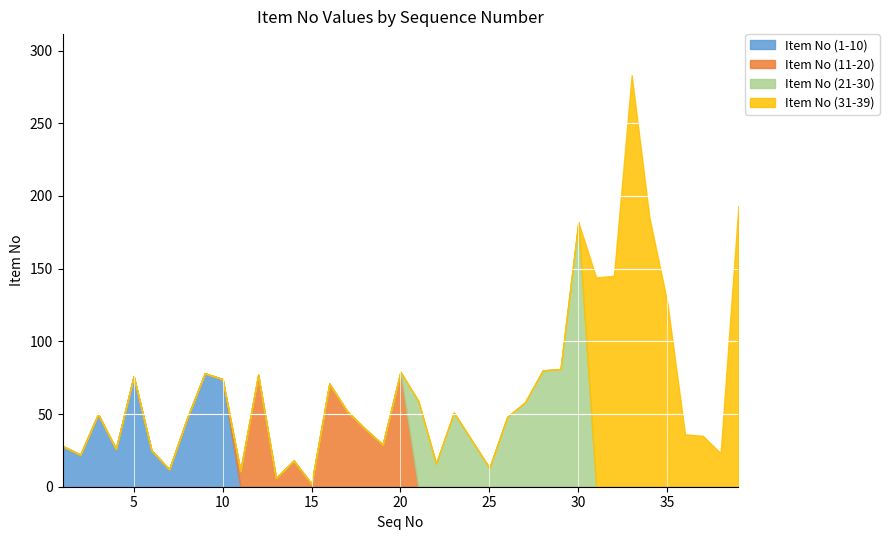

Which series has the widest spread of values?

Item No (31-39)